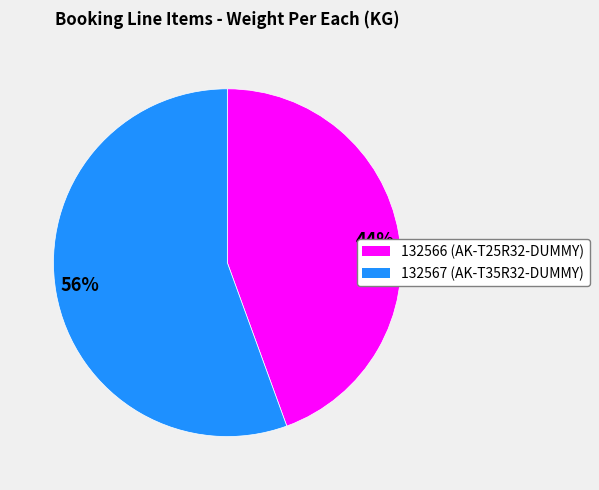

Is there any slice that represents more than half of the pie?

Yes